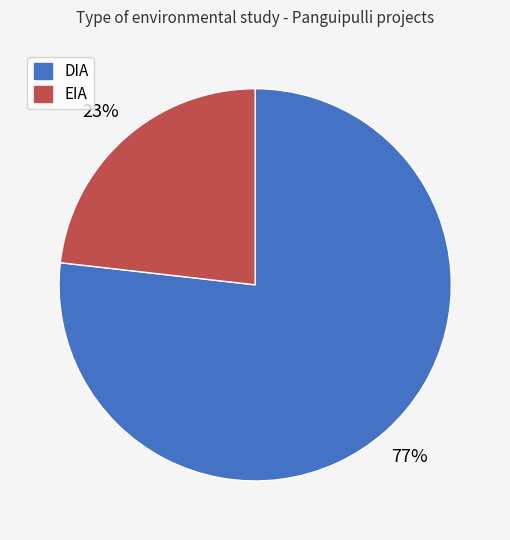

Do EIA and DIA together represent more than half of the pie?

Yes